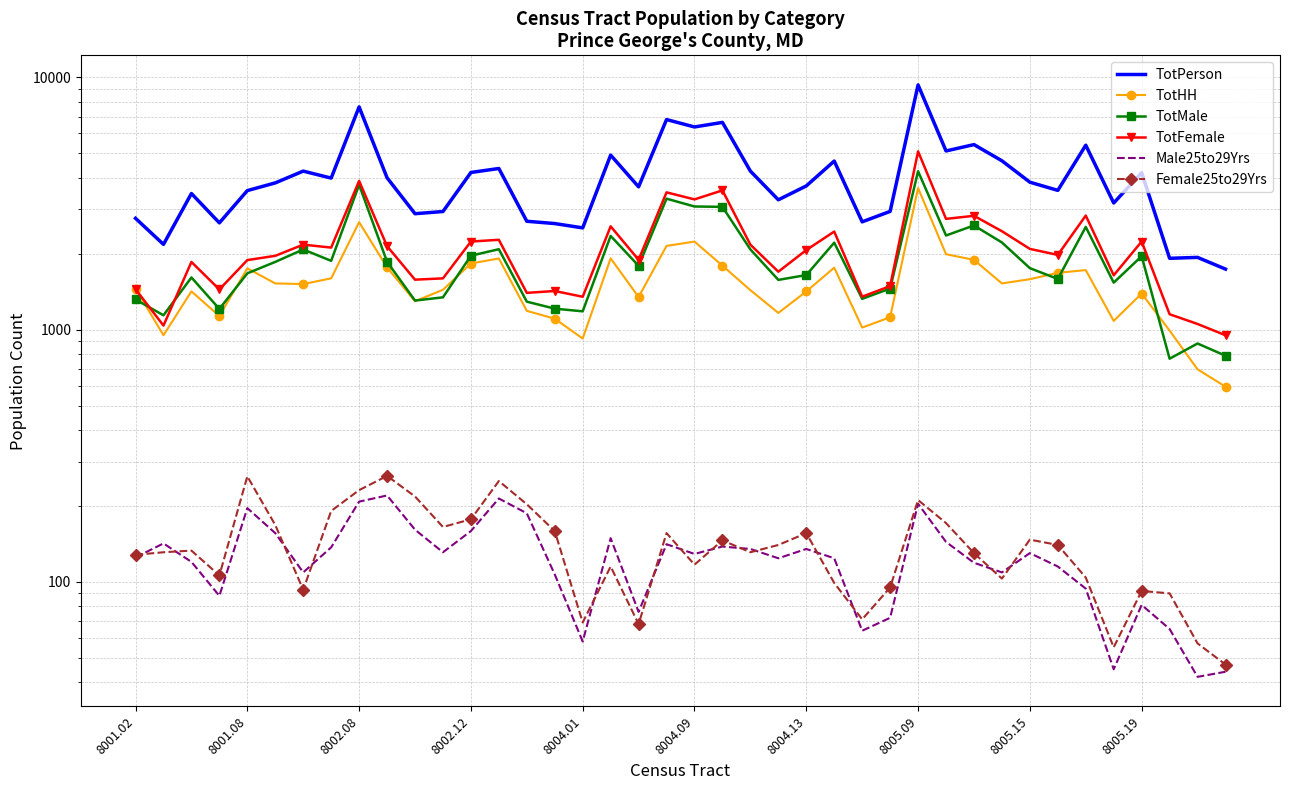

What is the approximate value of TotFemale at 11, to the nearest 50?

1600